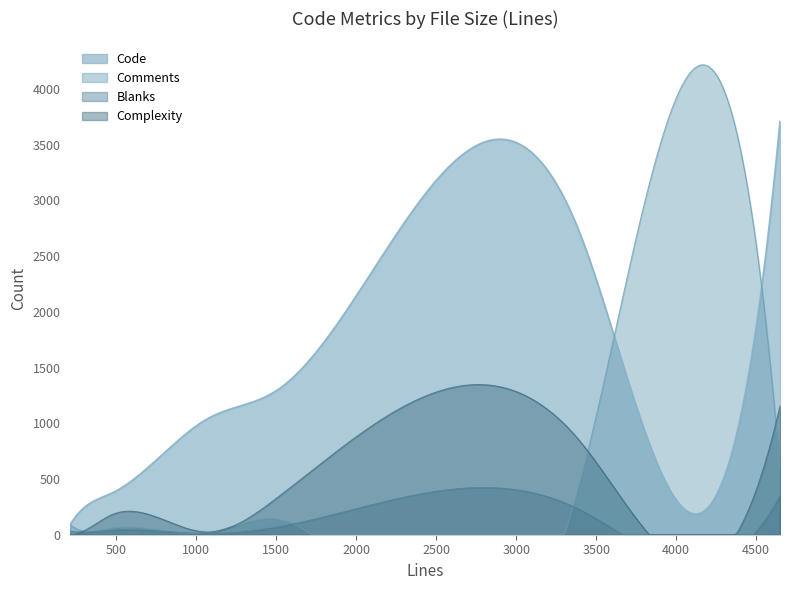

Rank the series by their maximum value, from lowest to highest.

Blanks, Complexity, Code, Comments